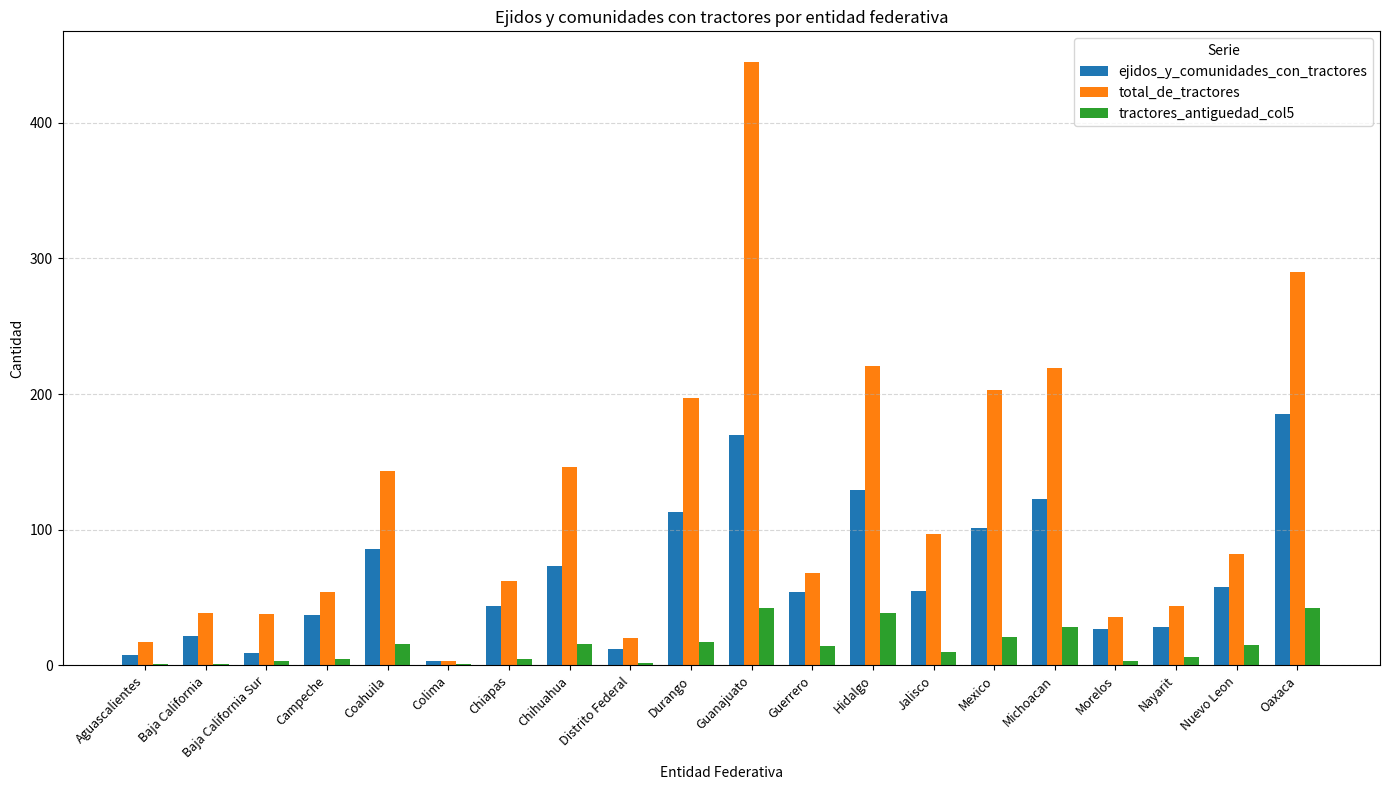

Are the bars horizontal?

No